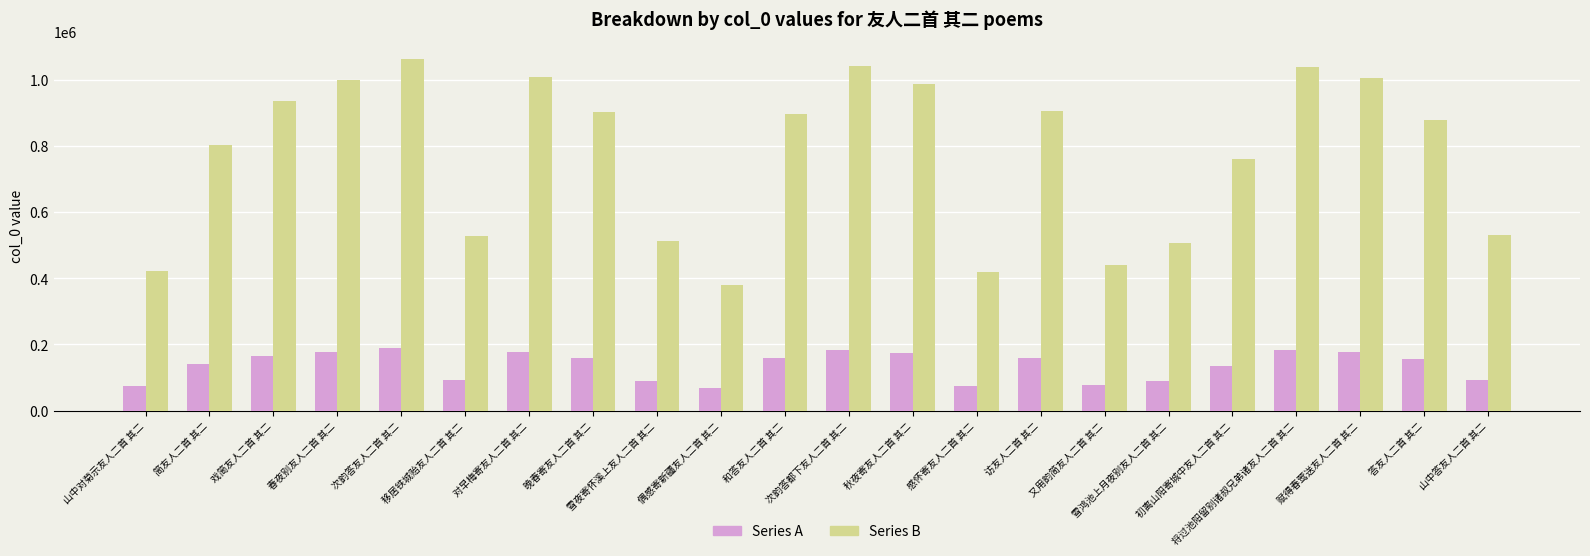

Which series has the widest spread of values?

Series B